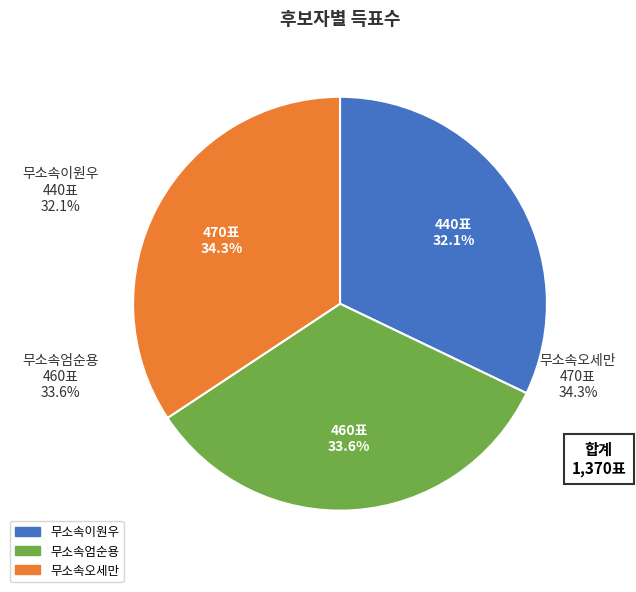

To the nearest percent, what is the difference between the 무소속이원우 and 무소속엄순용 slice percentages?

1%